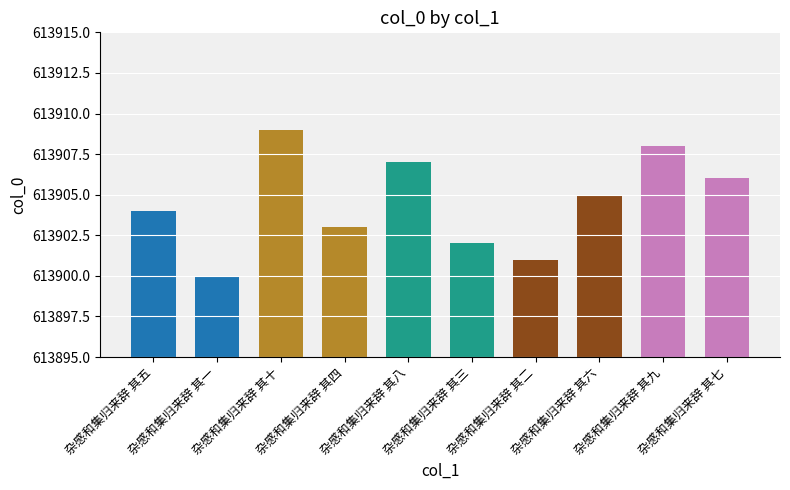

What is the change in value from 杂感和集归来辞 其一 to 杂感和集归来辞 其八?

+7